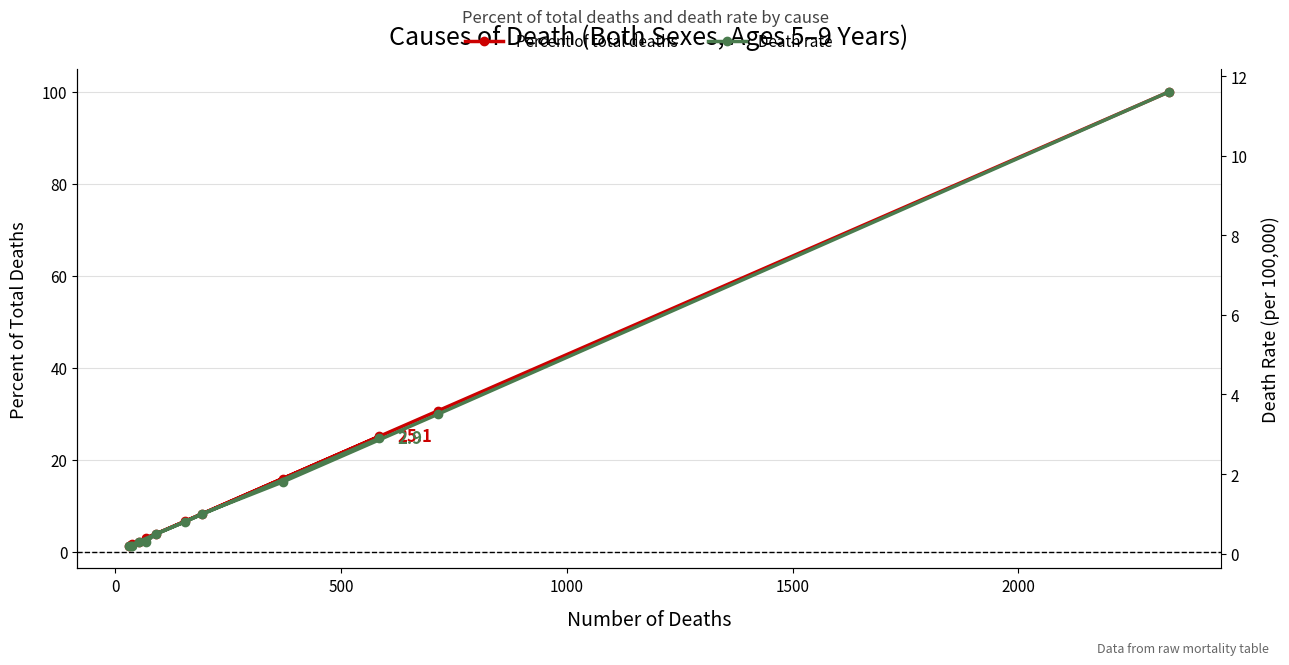

What are all the series names shown in the legend?

Percent of total deaths, Death rate